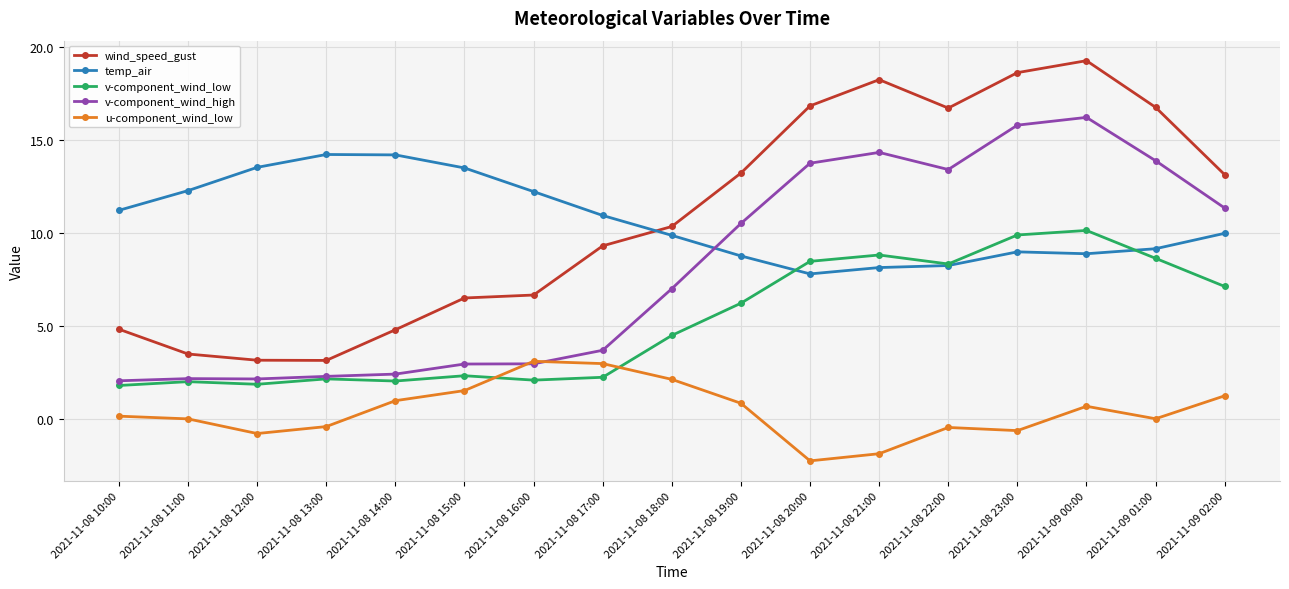

The v-component_wind_high series shows 10.5 at 2021-11-08 19:00. True or false?

True